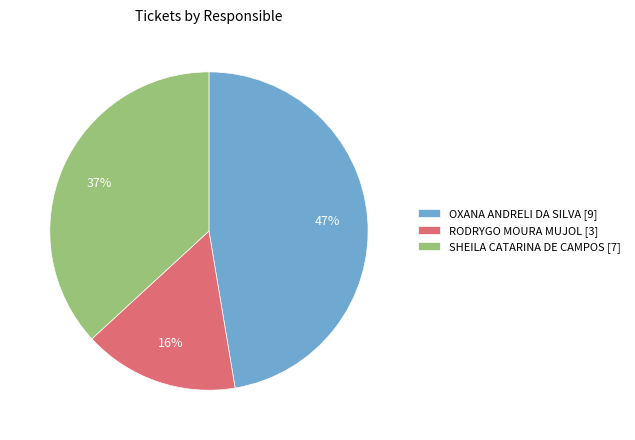

To the nearest percent, what is the average slice percentage?

33%